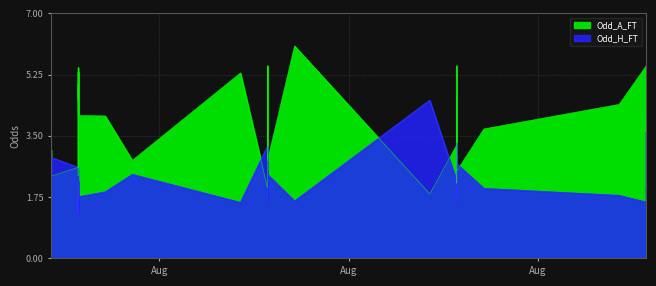

True or false: Odd_H_FT and Odd_A_FT intersect in this chart.

True